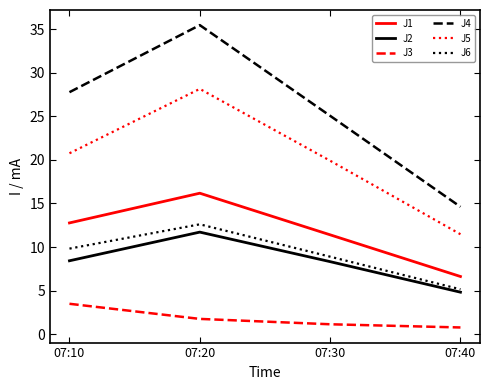

True or false: J6 has a value of 2.1 at 07:10.

False